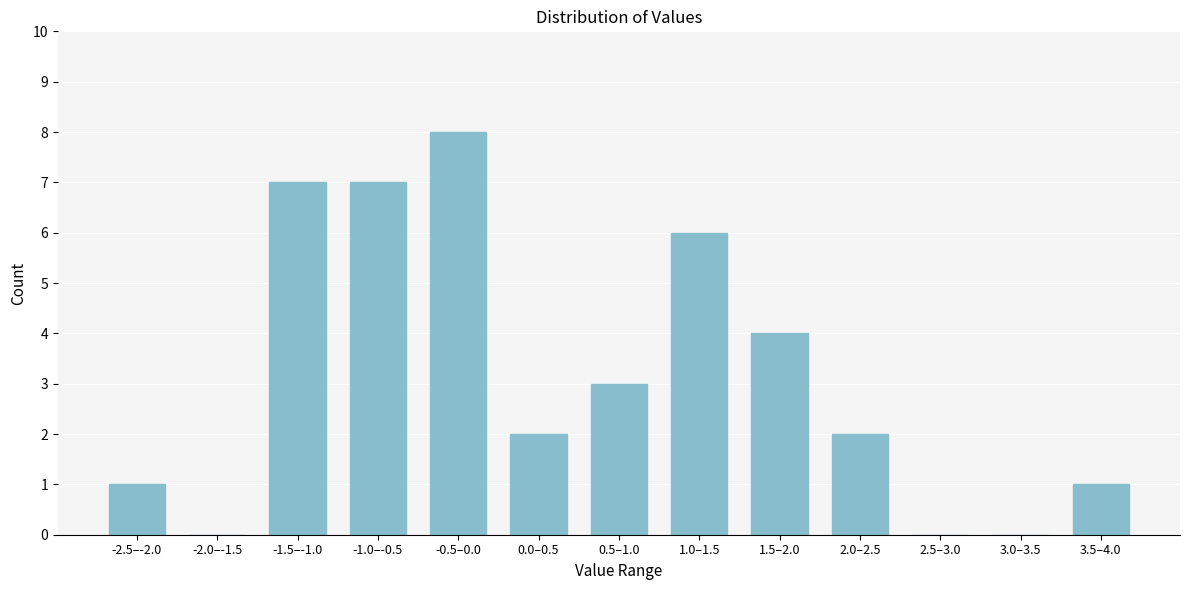

Reading left to right, what are all the values shown in this chart?

-2.5–-2.0=1	-2.0–-1.5=0	-1.5–-1.0=7	-1.0–-0.5=7	-0.5–0.0=8	0.0–0.5=2	0.5–1.0=3	1.0–1.5=6	1.5–2.0=4	2.0–2.5=2	2.5–3.0=0	3.0–3.5=0	3.5–4.0=1